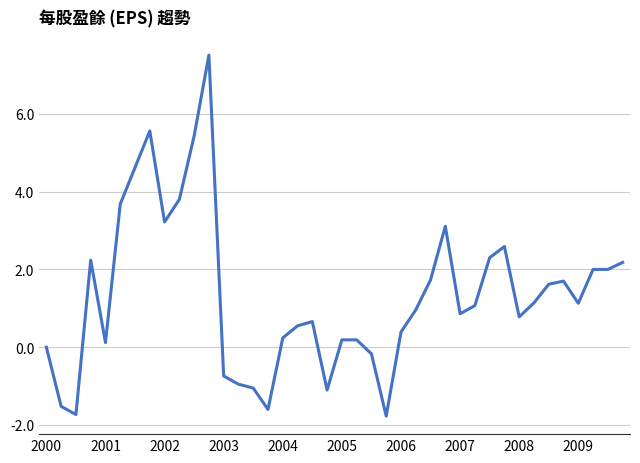

What is the maximum value shown in the chart?

7.5